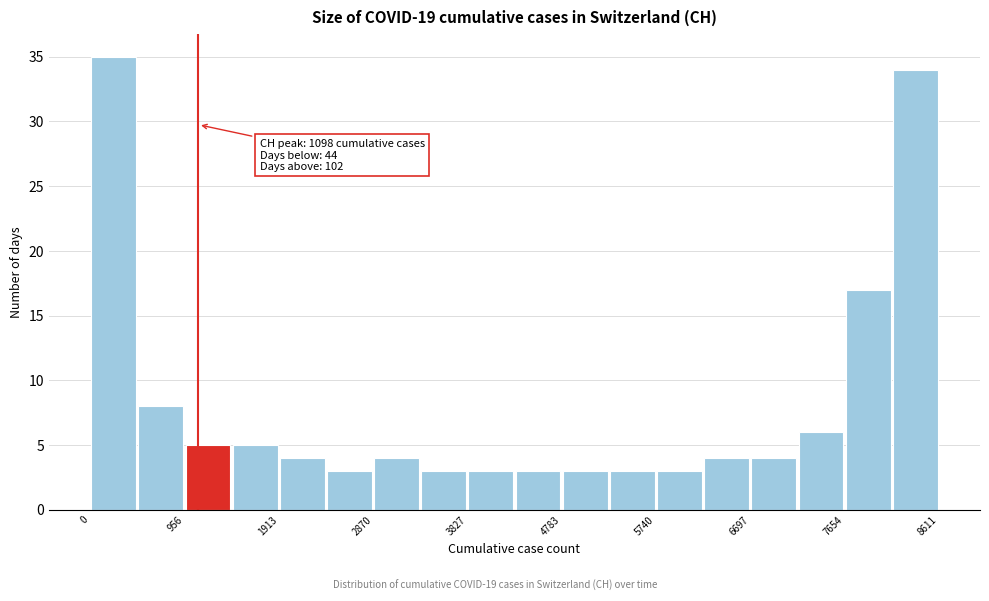

Which range on the x-axis has the tallest bar?

0 to 500